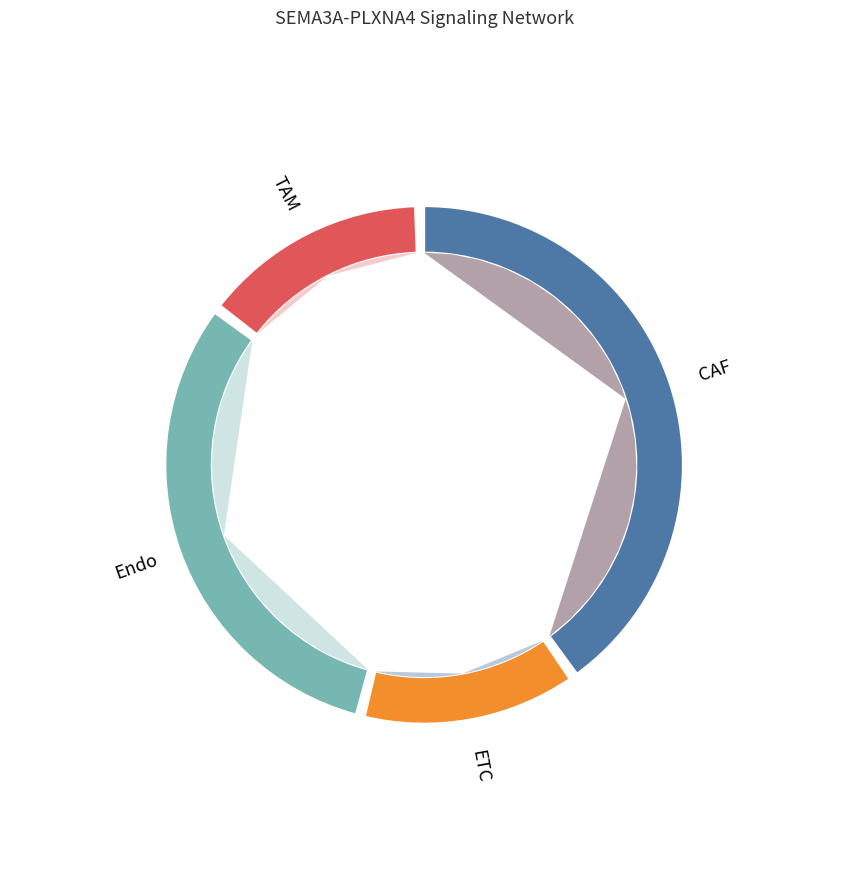

To the nearest percent, what percentage of the pie is ETC?

3%